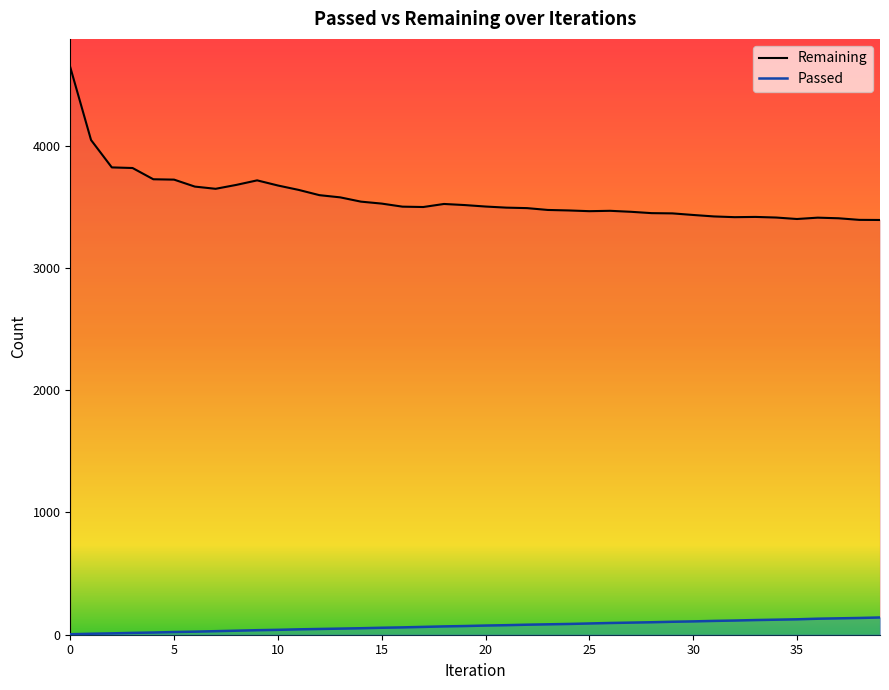

The value of Remaining at 29 is 3446. True or false?

True